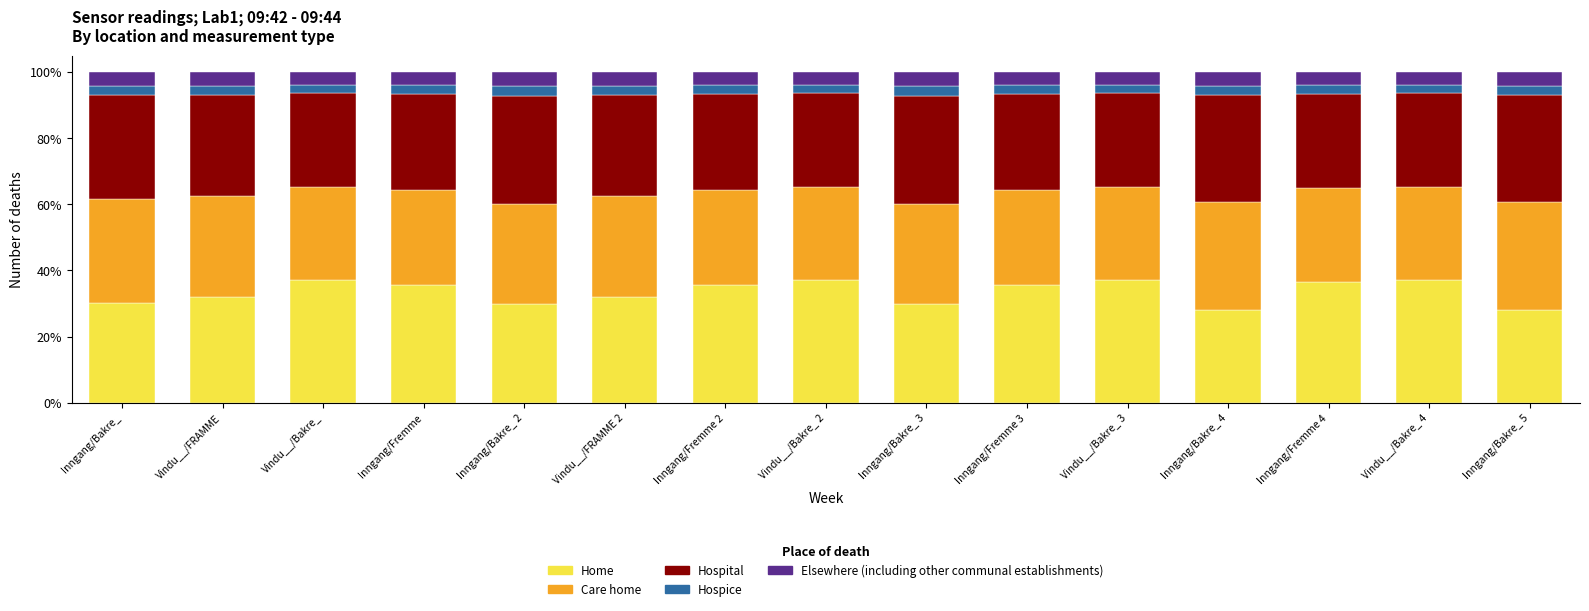

What are all the series names shown in the legend?

Home, Care home, Hospital, Hospice, Elsewhere (including other communal establishments)